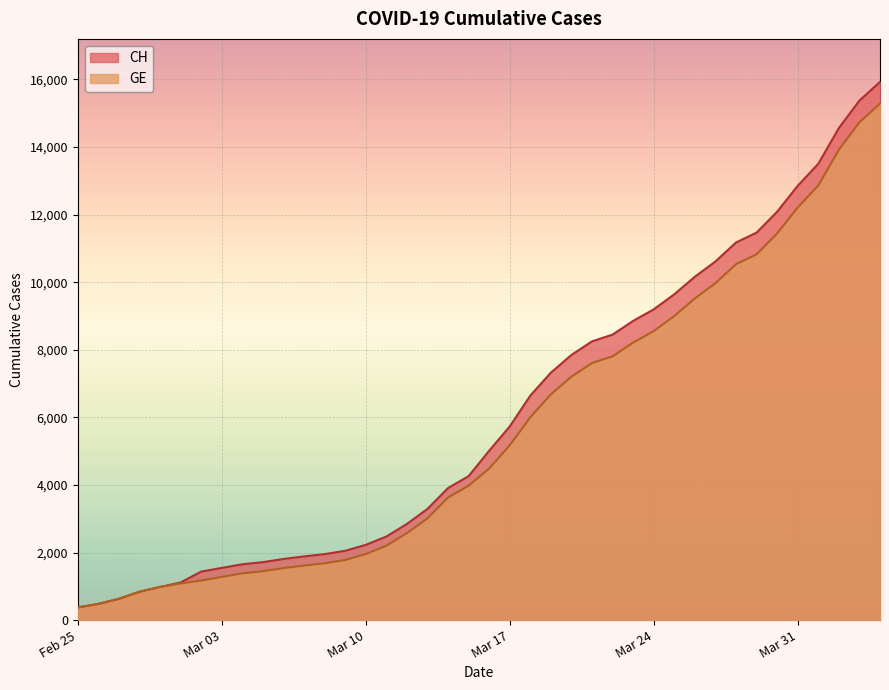

Which series has the largest total across all categories?

CH